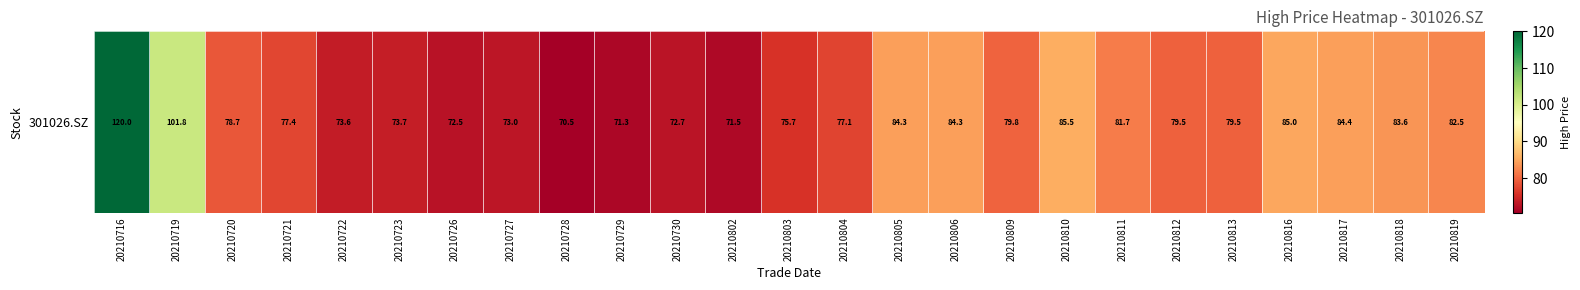

What is the change in value from 20210720 to 20210810?

+6.9